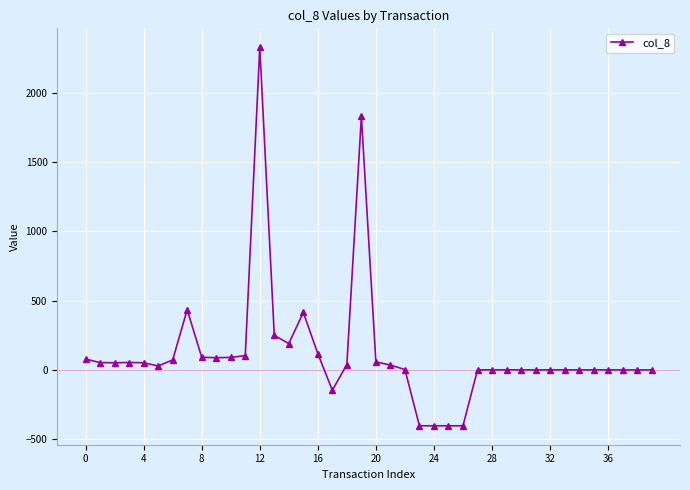

True or false: the data has more than 2 interior local peaks.

True